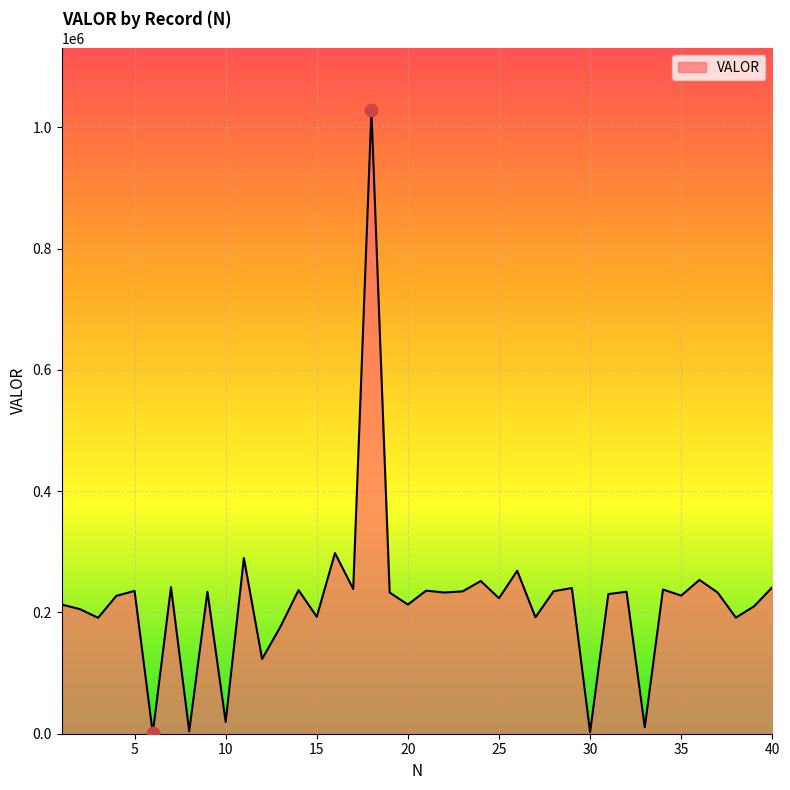

What is the difference between the maximum and minimum values?

1027468